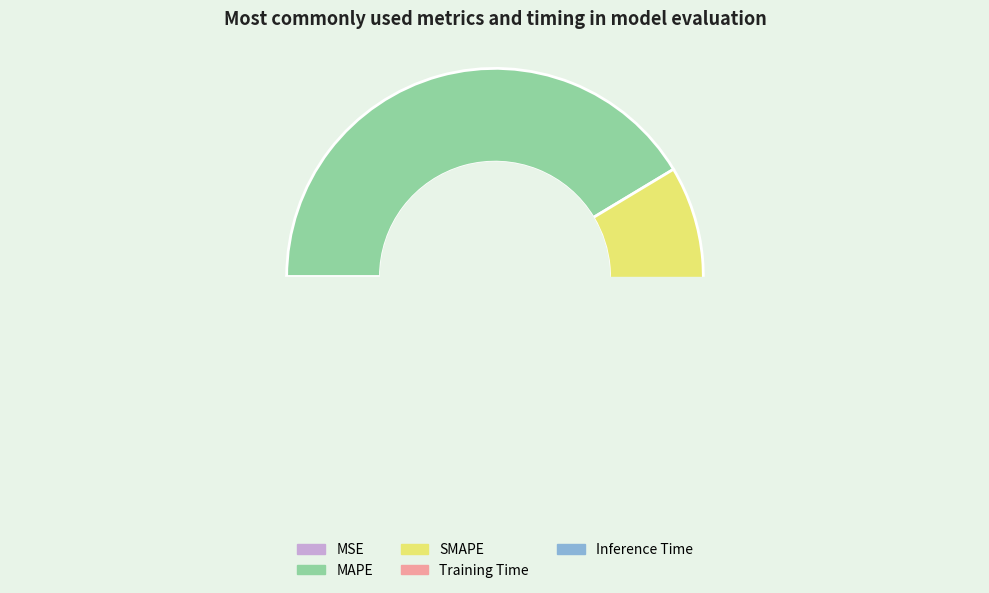

Does SMAPE represent more than half of the total?

Yes